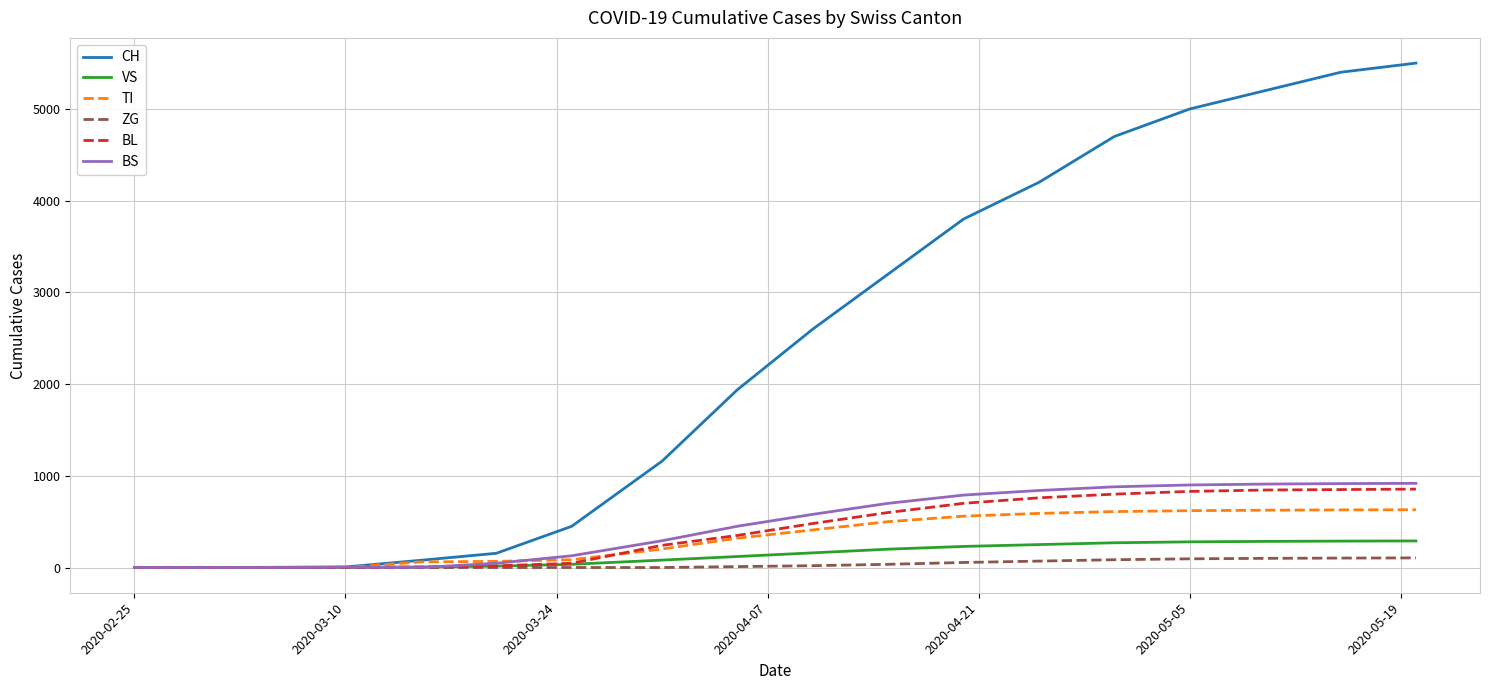

What is the maximum value for CH?

5500